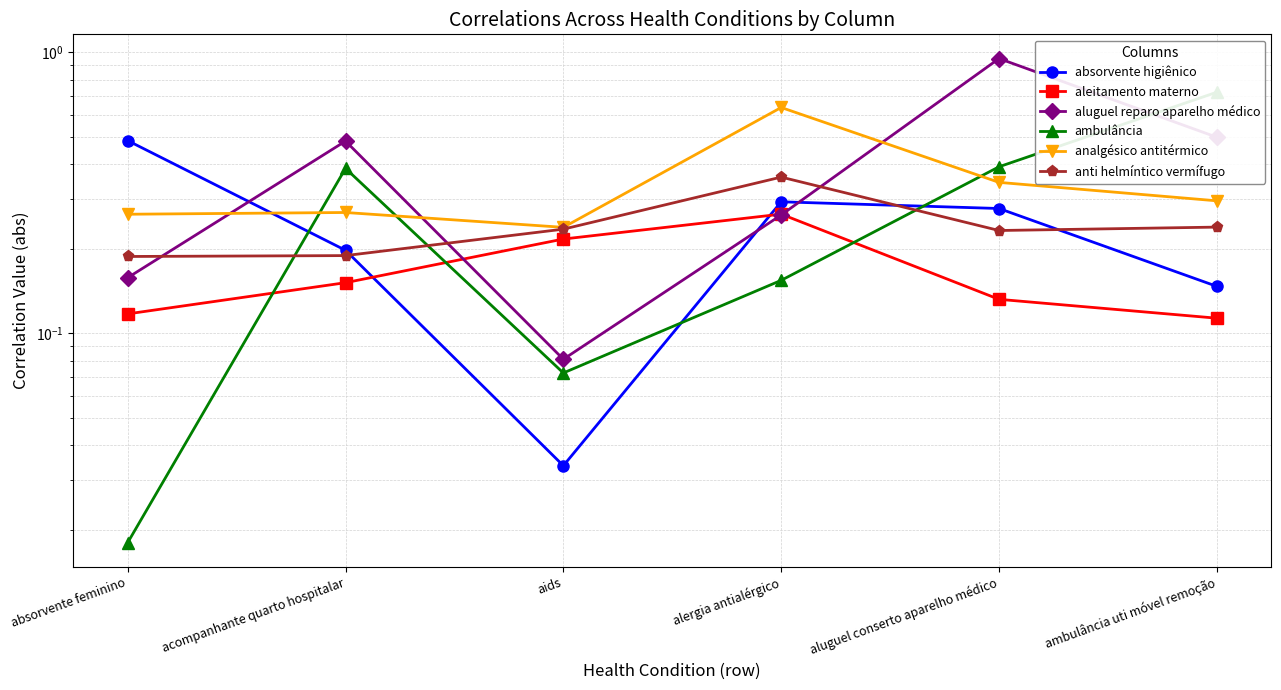

What is the spread (max minus min) of values at aids?

0.2